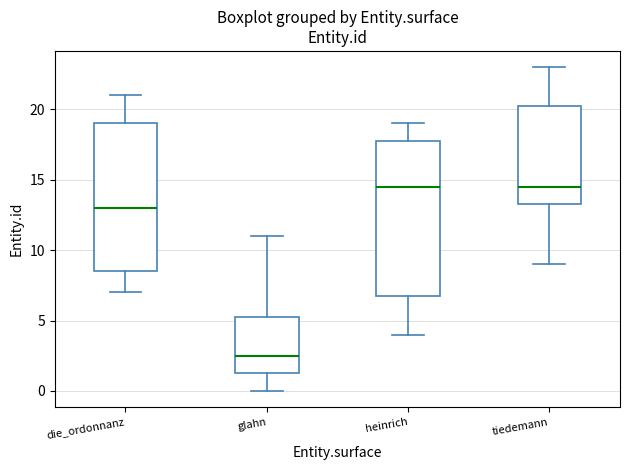

Which box has the lowest median line?

glahn